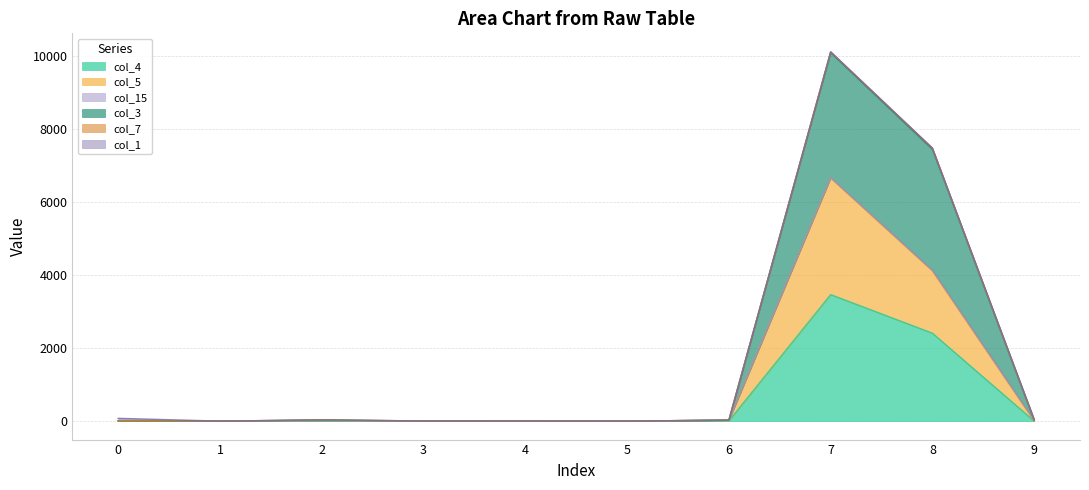

Reading left to right, what are all the values shown in this chart?

col_4: 5	0	3	0	0	0	6	3464	2407	0
col_5: 9	0	20	0	0	0	27	6657	4110	0
col_3: 12	0	33	4	2	0	27	10112	7475	27